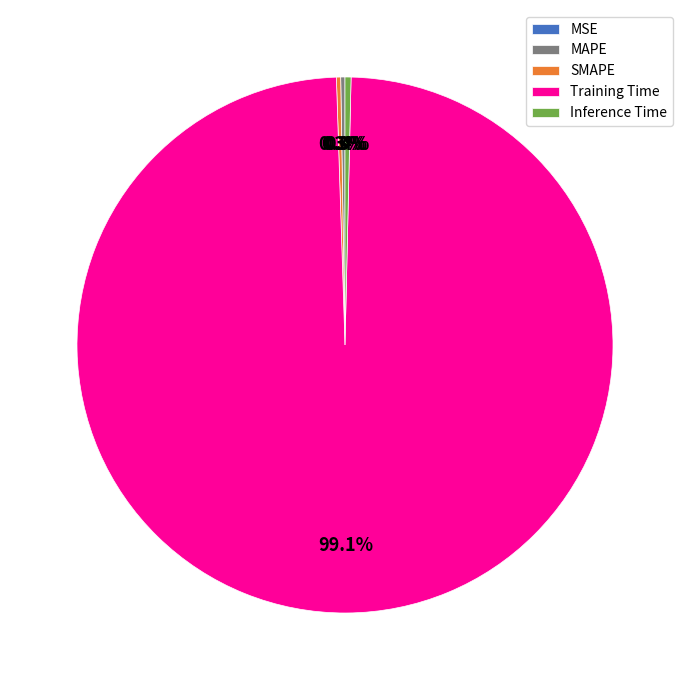

What percentage is the Training Time slice, to the nearest percent?

99%